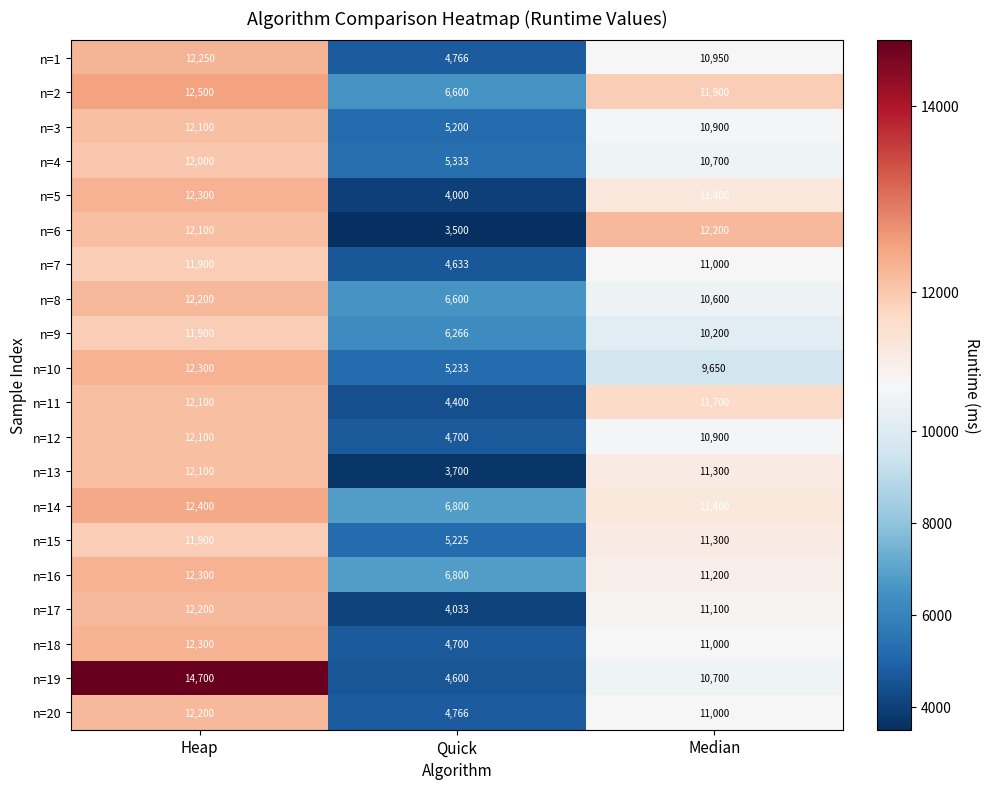

True or false: n=7 has a value of 11000 at Median.

True